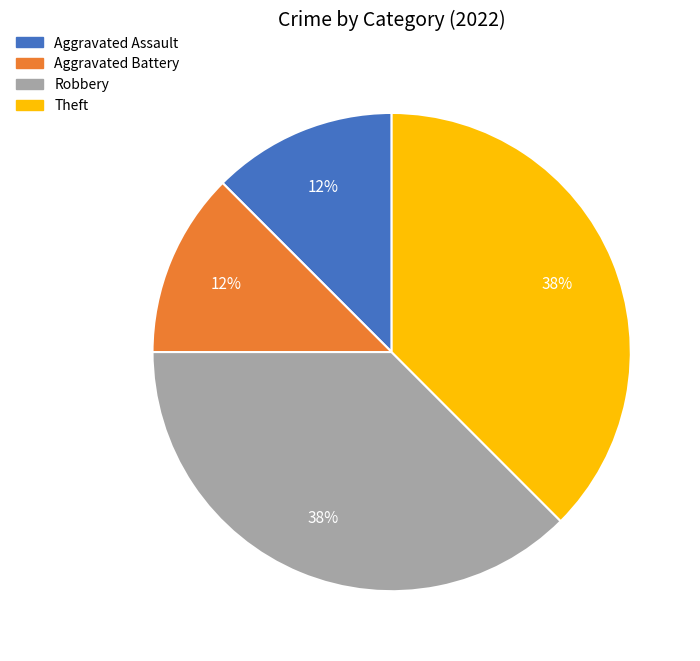

Do Robbery and Theft together represent more than half of the pie?

Yes